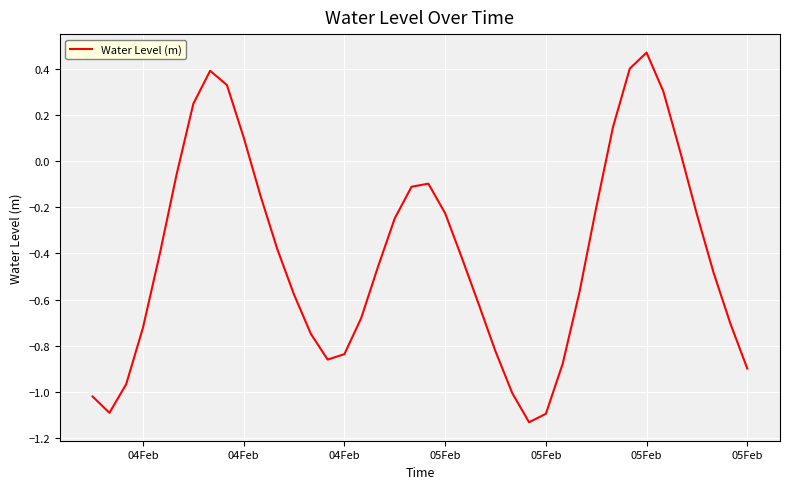

Does the chart have visible grid lines?

Yes